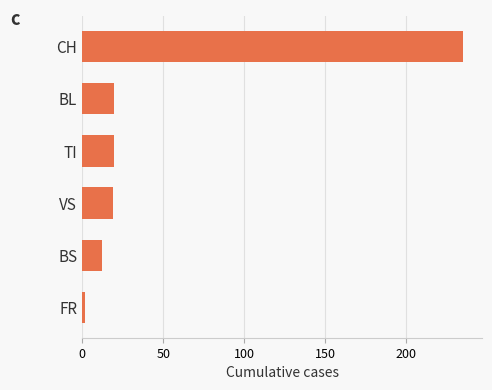

Count the number of data series in this chart.

1